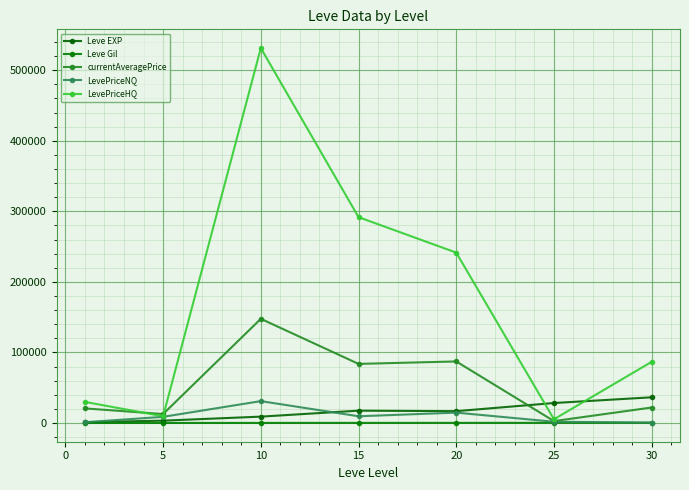

Which series has the largest total across all categories?

LevePriceHQ